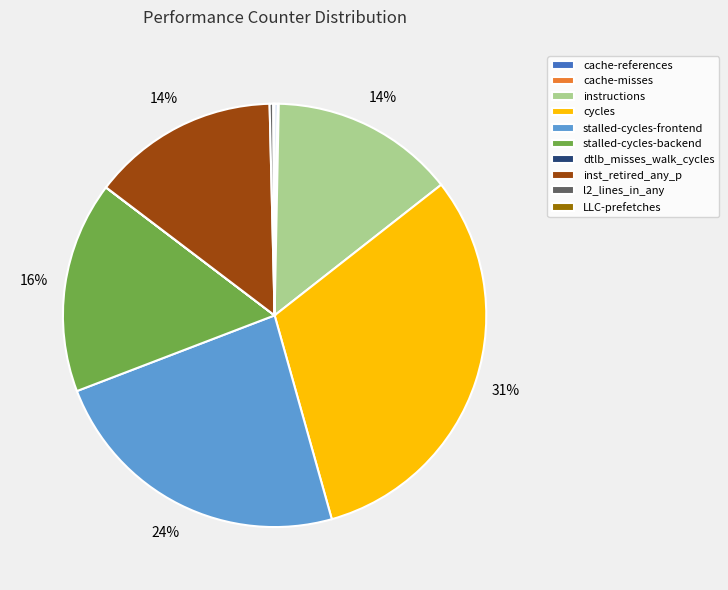

To the nearest percent, what is the average slice percentage?

10%